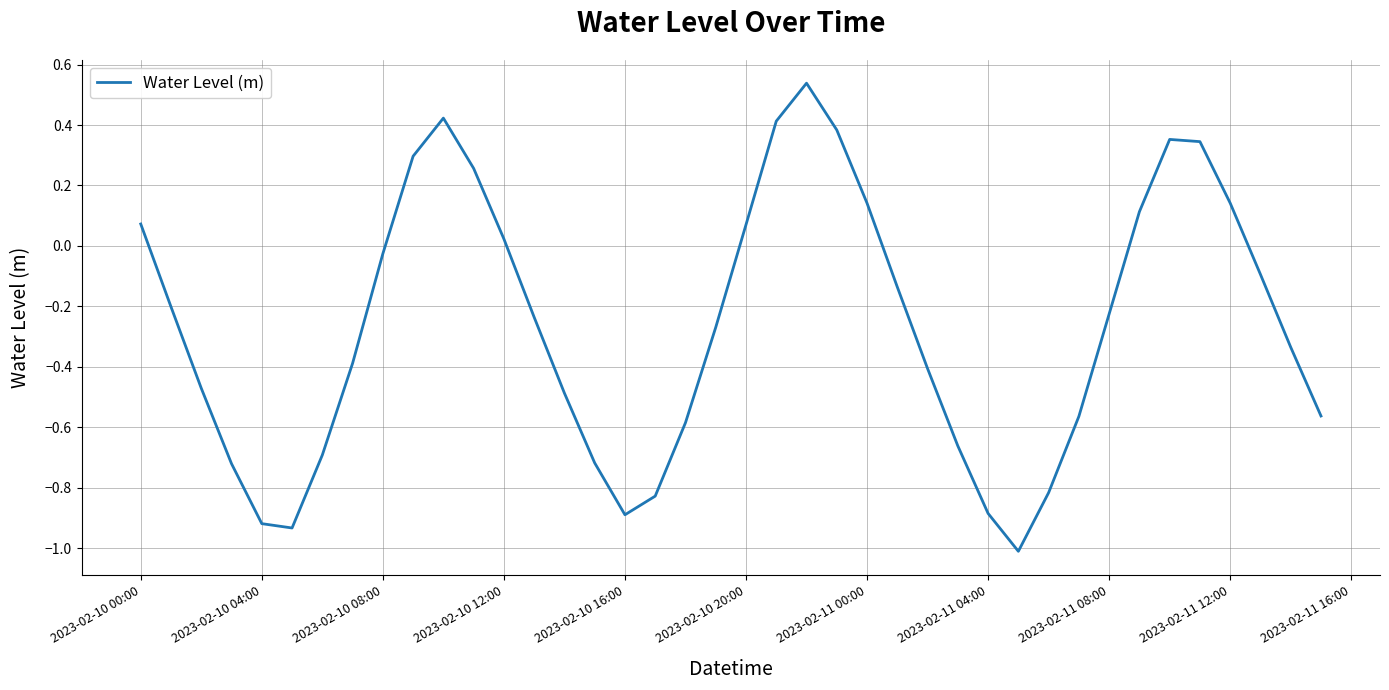

What is the minimum value shown in the chart?

-1.0